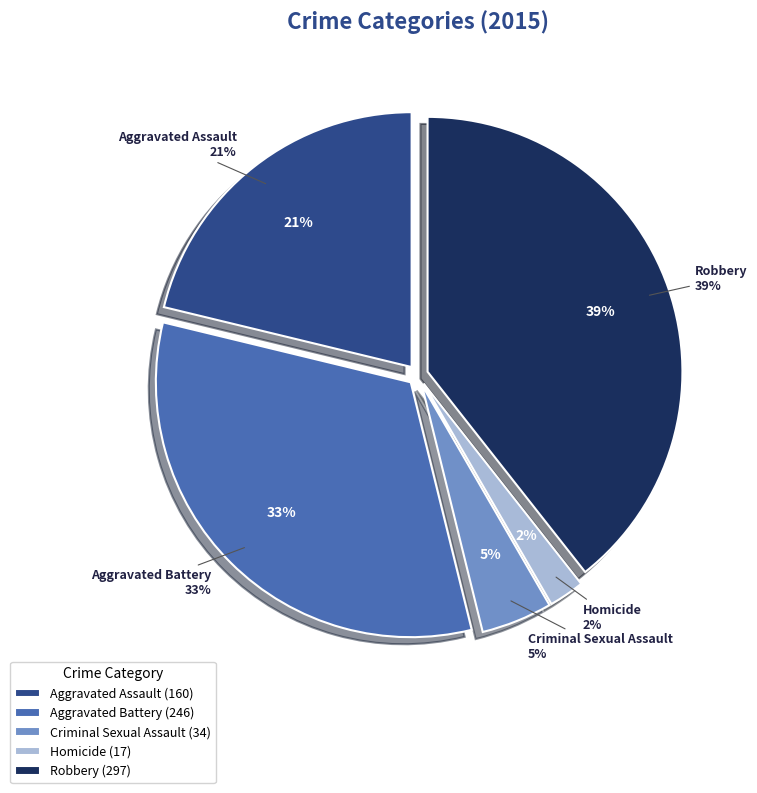

Is it true that Aggravated Battery is 33% of the pie?

True